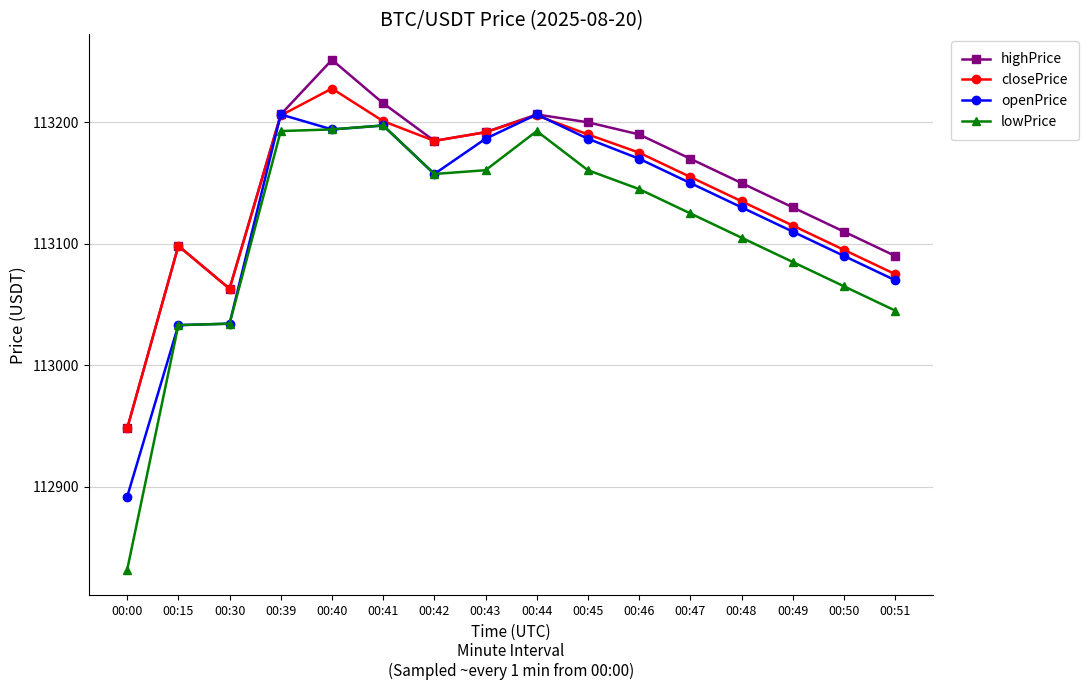

What are all the series names shown in the legend?

highPrice, closePrice, openPrice, lowPrice